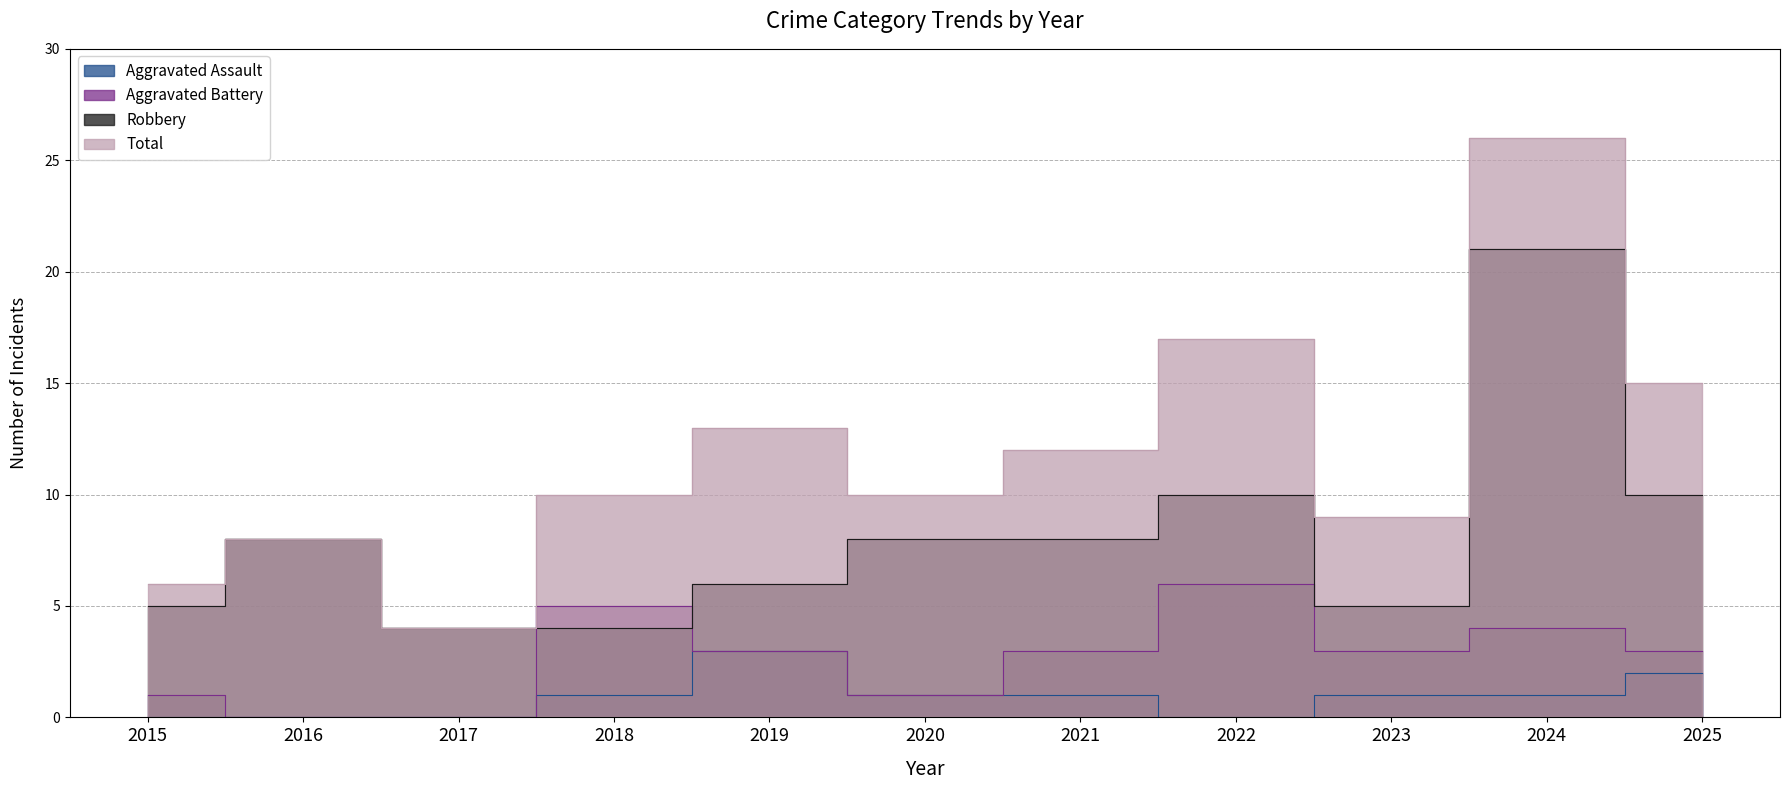

What is the sum of all Aggravated Assault values?

10